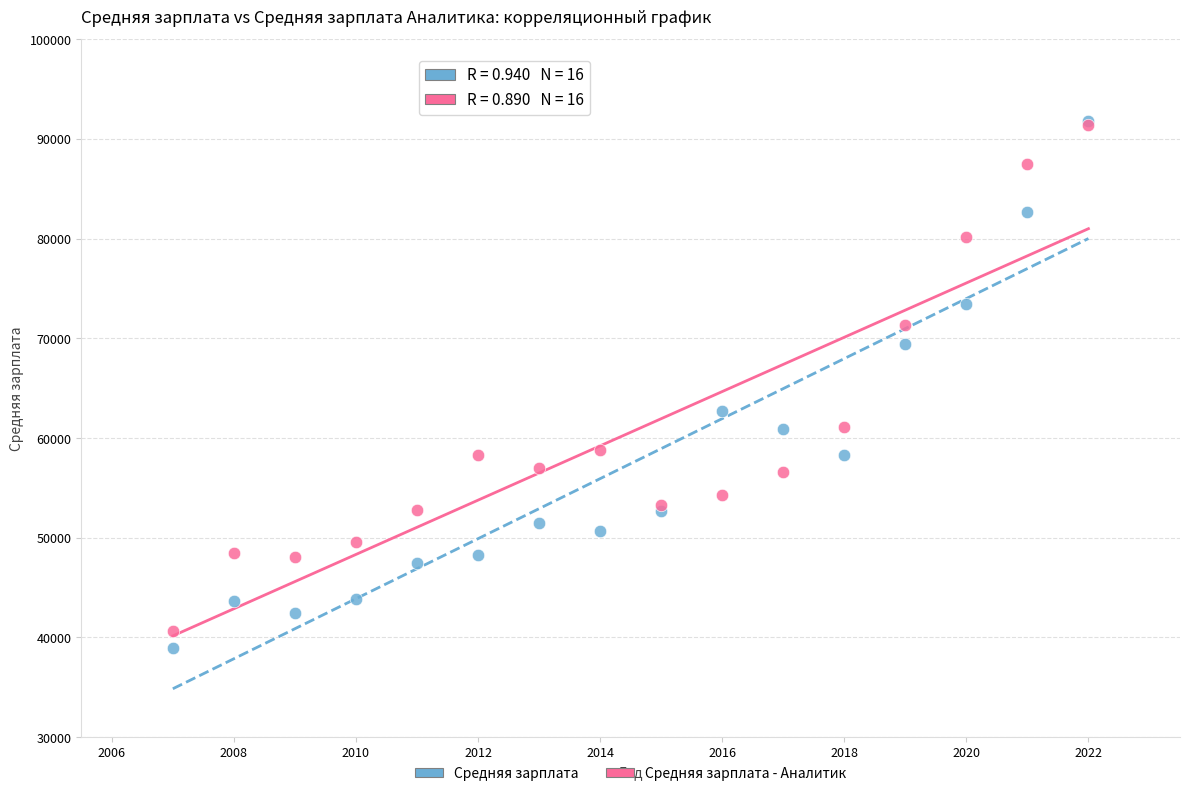

Which series contains the lowest Y value?

Средняя зарплата